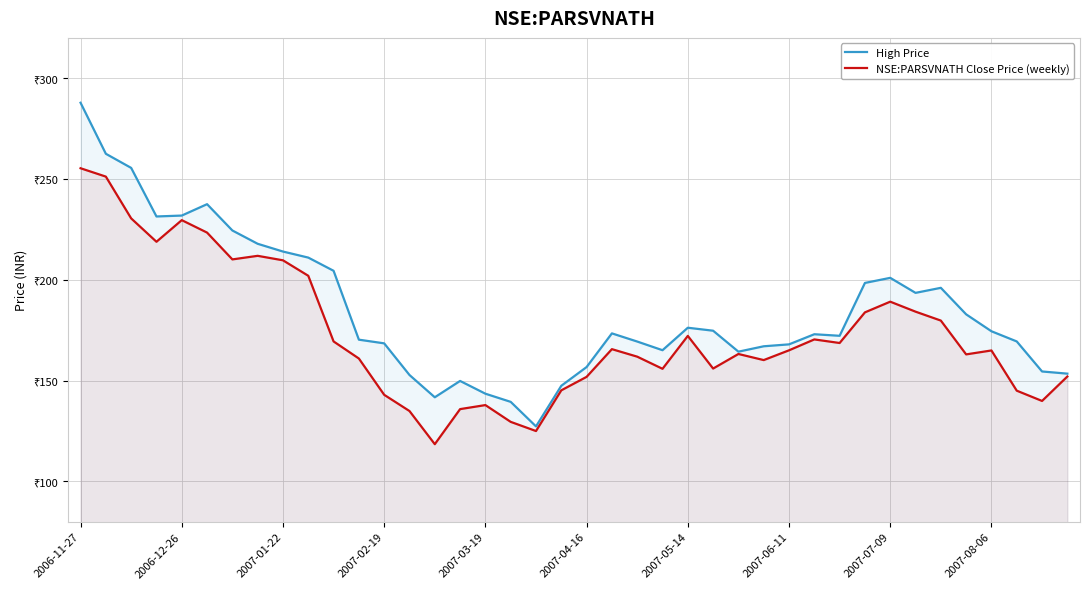

The value of NSE:PARSVNATH Close Price (weekly) at 38 is 211.0. True or false?

False